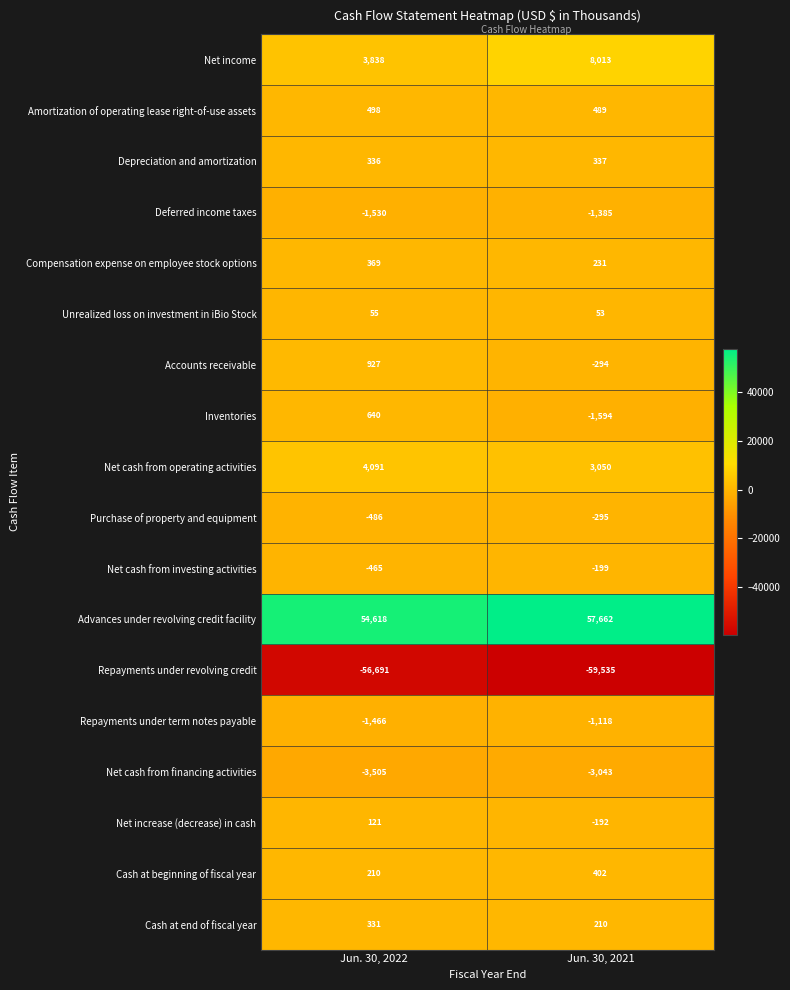

At which label is Net cash from investing activities closest to -332?

Jun. 30, 2022